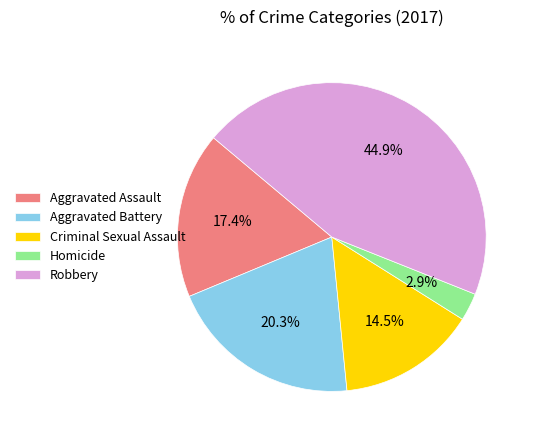

To the nearest percent, what percentage of the pie is Aggravated Battery?

20%